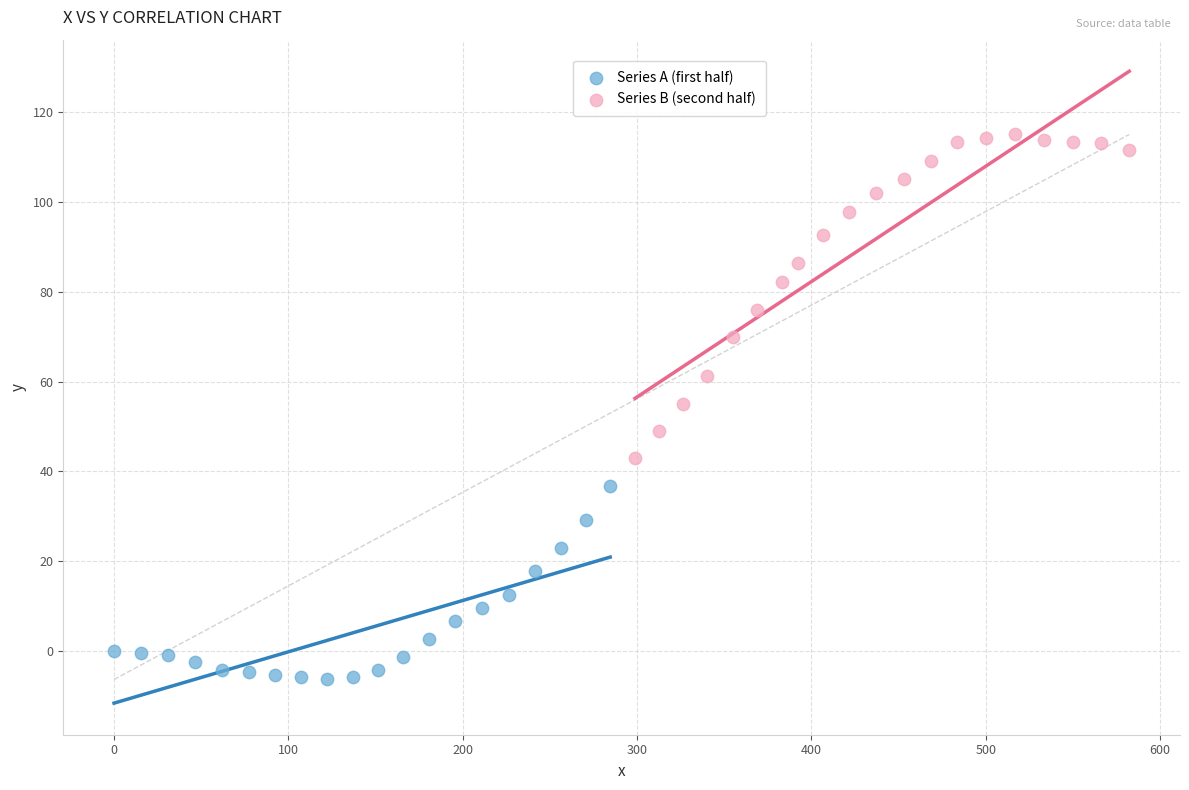

Which series has the largest Y range (max minus min)?

Series B (second half)